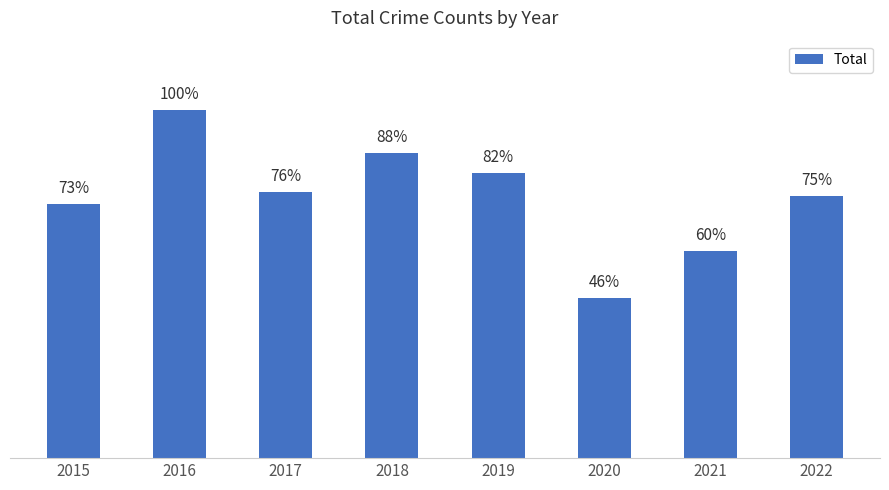

Does the chart contain any negative values?

No